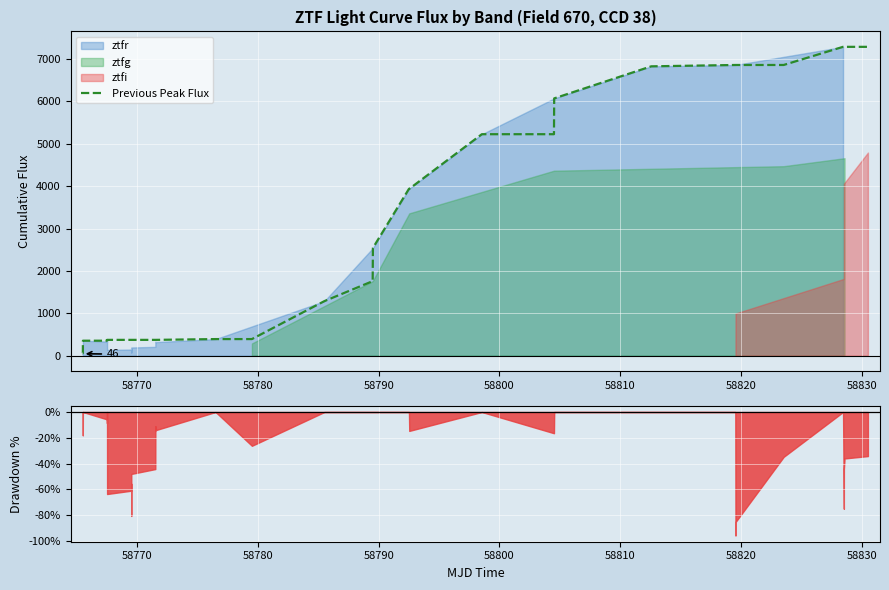

What is the highest value of the Previous Peak Flux series?

7290.3